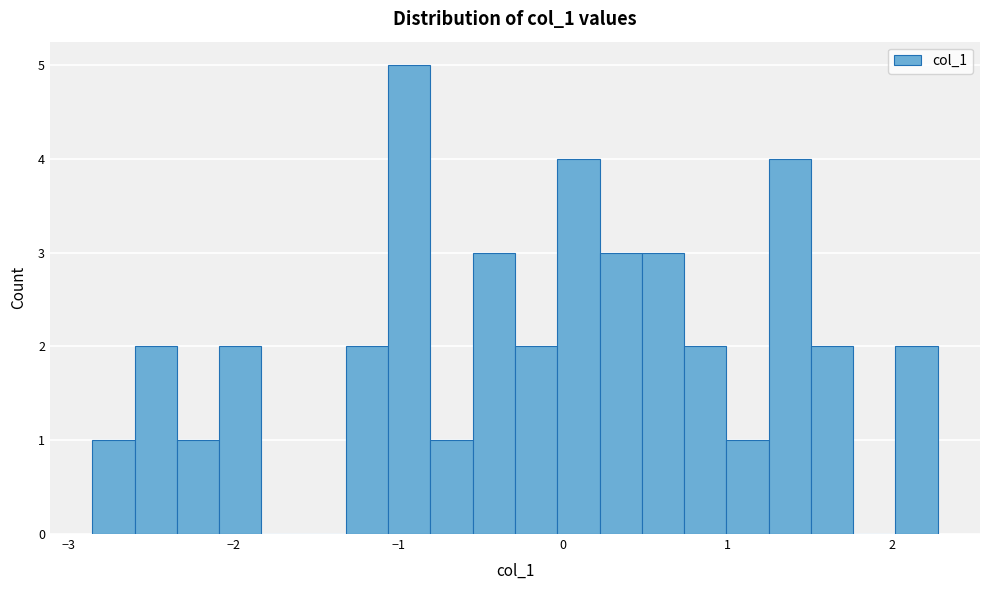

Around what value on the x-axis is the tallest bar? Give the approximate position of its centre, as read against the axis.

-0.9